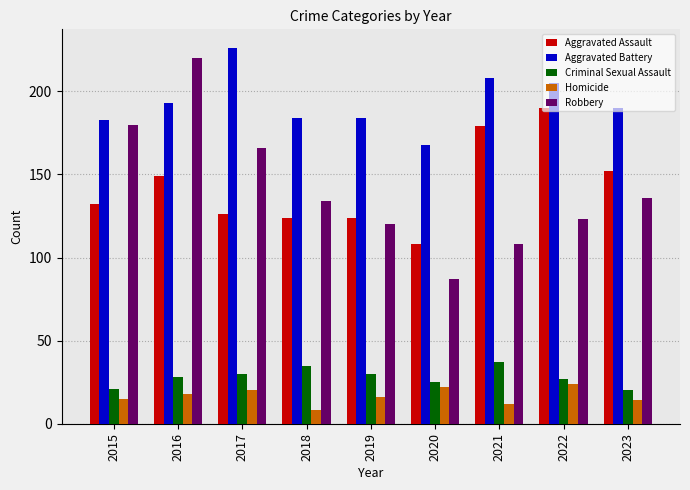

What is the lowest value of the Homicide series?

8